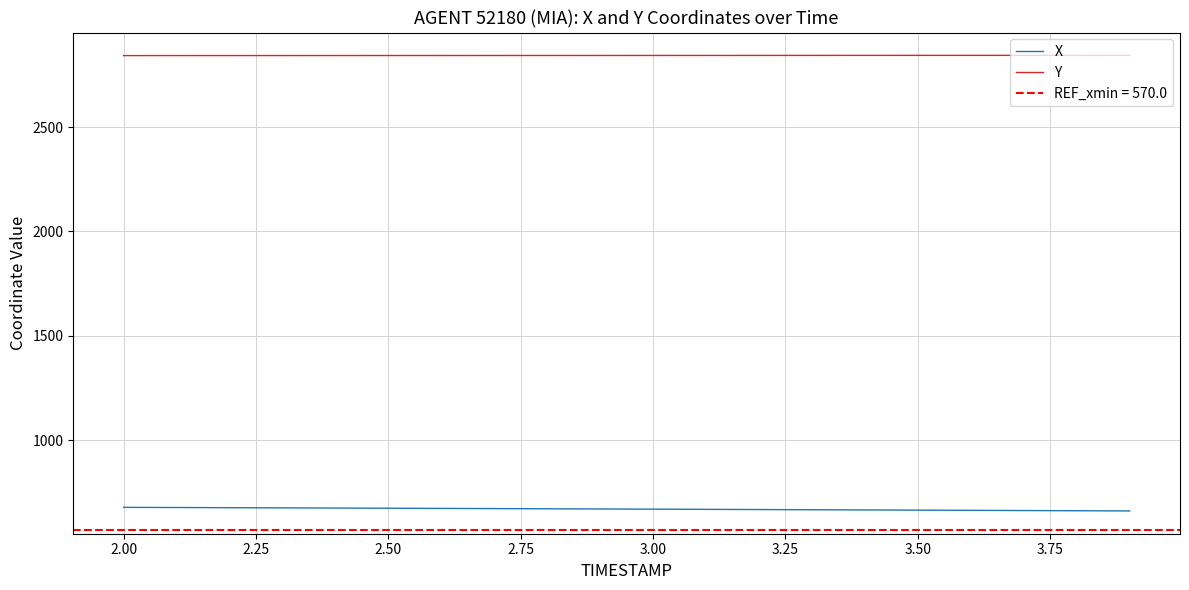

What is the lowest value of the X series?

661.5